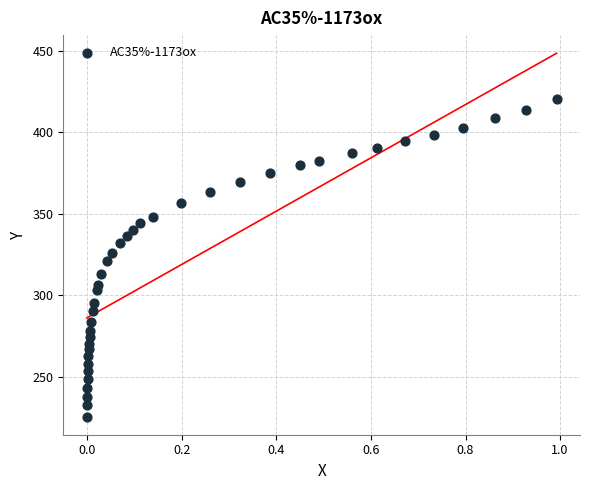

What is the range of Y values (max minus min)?

194.7